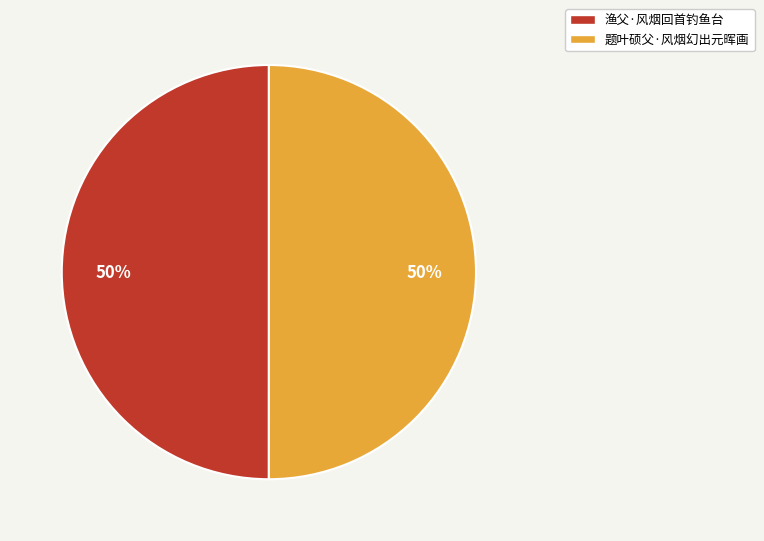

The 题叶硕父·风烟幻出元晖画 slice represents 39% of the pie. True or false?

False